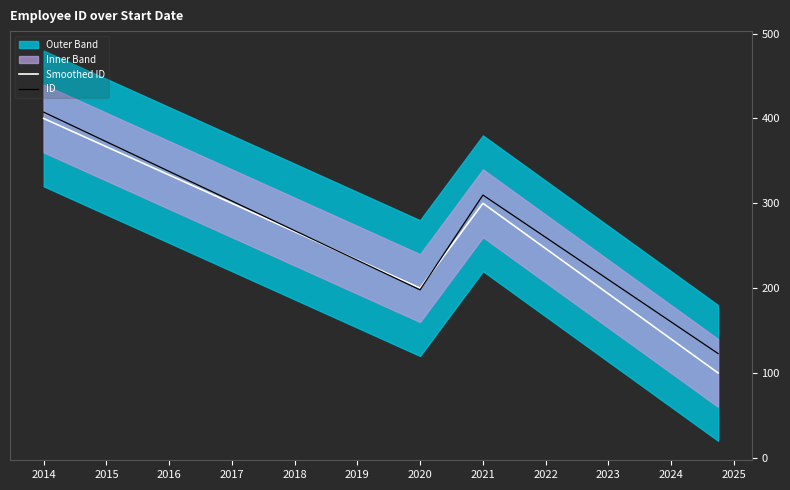

The ID series shows 517.0 at 2021. True or false?

False